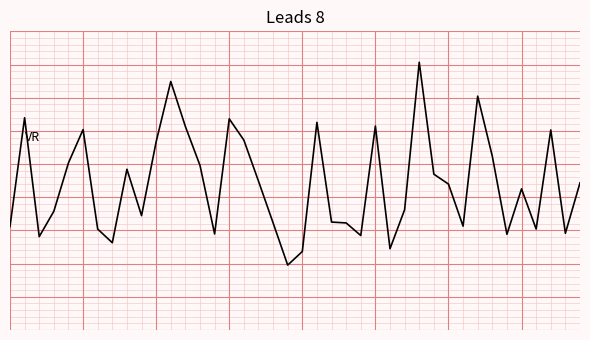

How many series are shown in this chart?

5